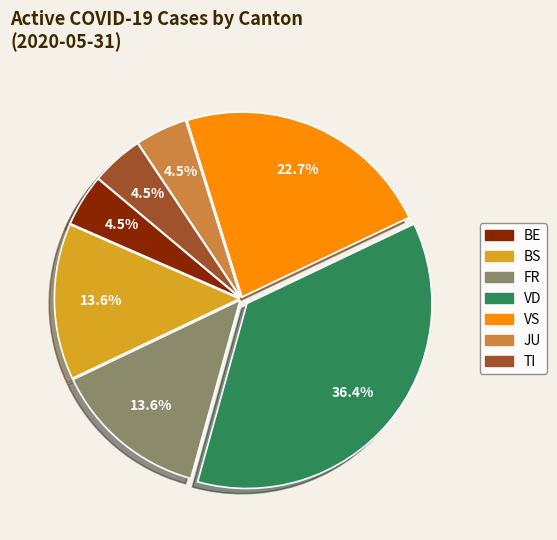

To the nearest percent, what is the average slice percentage?

14%